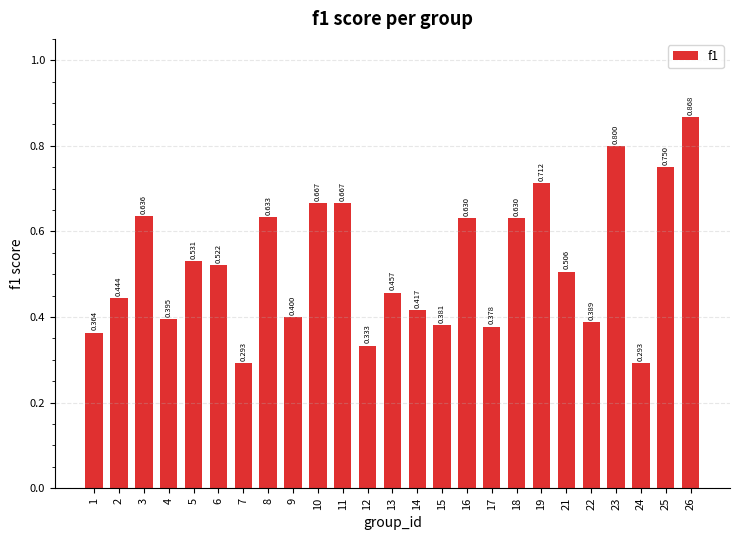

At which label is the value closest to 0?

7